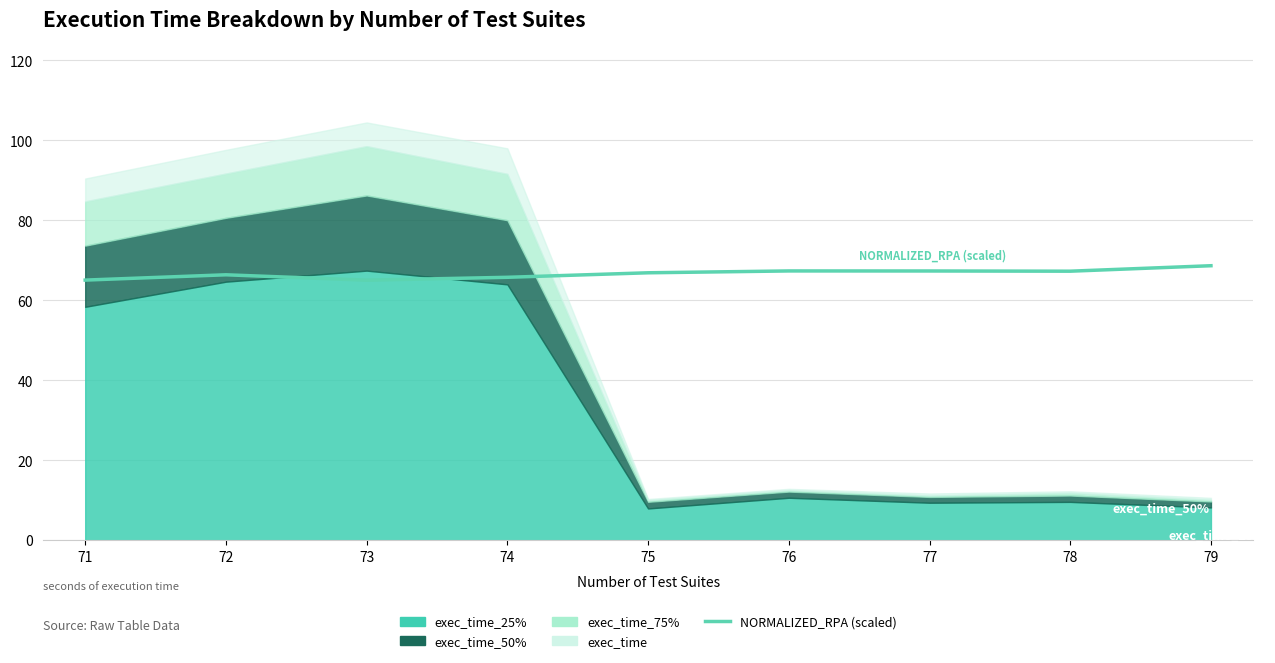

True or false: there are more than 1 points higher than both neighbors.

True